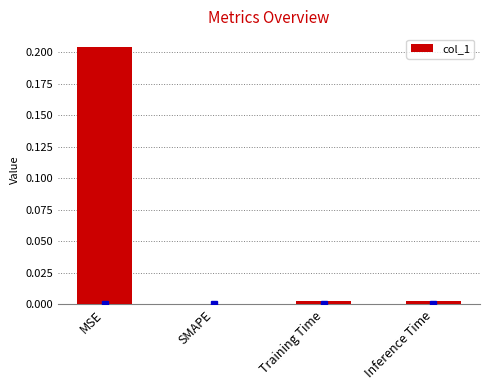

Count the number of values greater than 0.

3